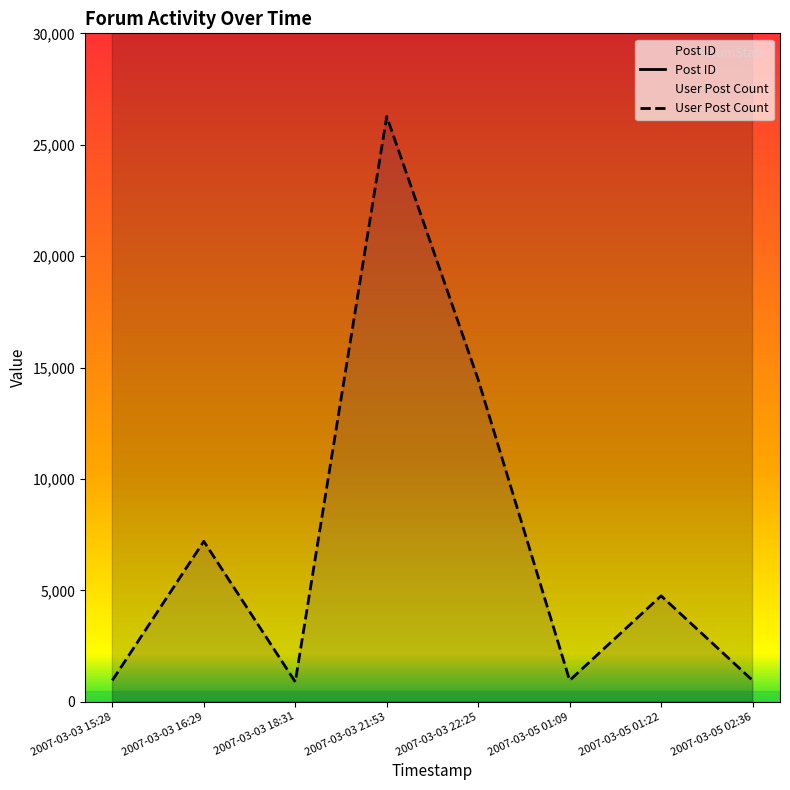

Reading left to right, list all the values displayed in this chart.

Post ID: 42584	42613	42646	42718	42734	43115	43128	43169
User Post Count: 959	7201	891	26272	14456	959	4754	959